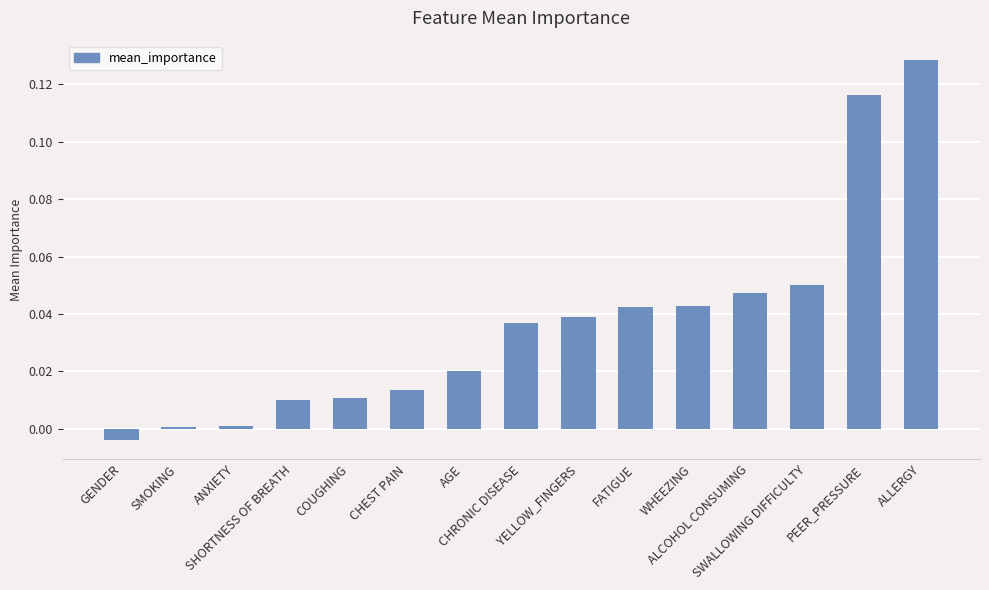

What is the sum of all values?

0.6